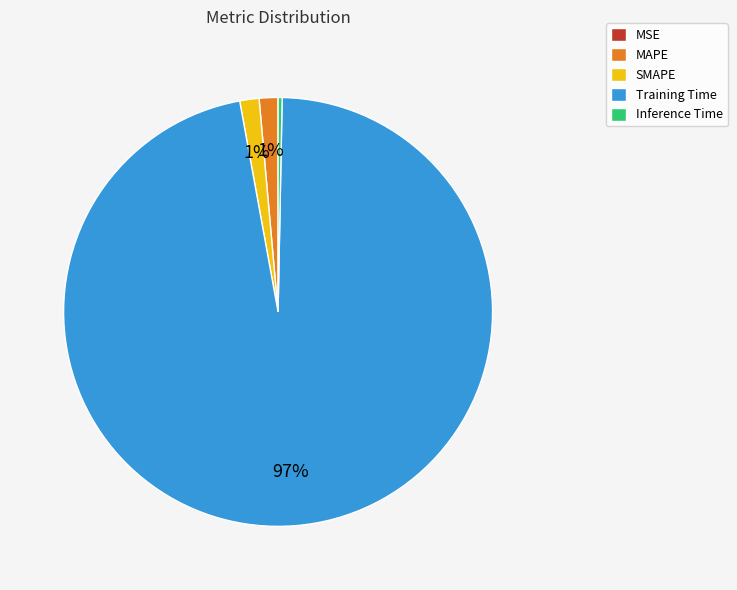

Is it true that SMAPE is 11% of the pie?

False